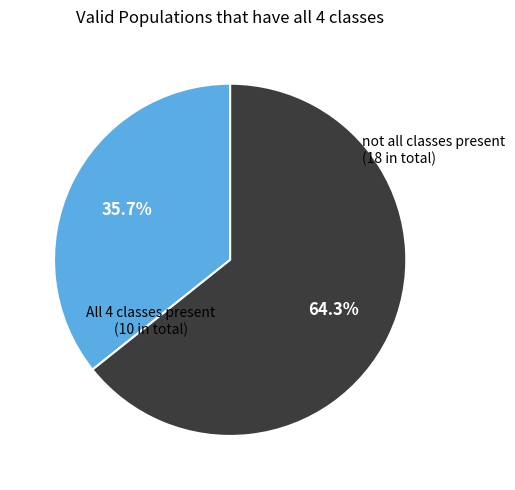

Is there a majority slice in this chart?

Yes